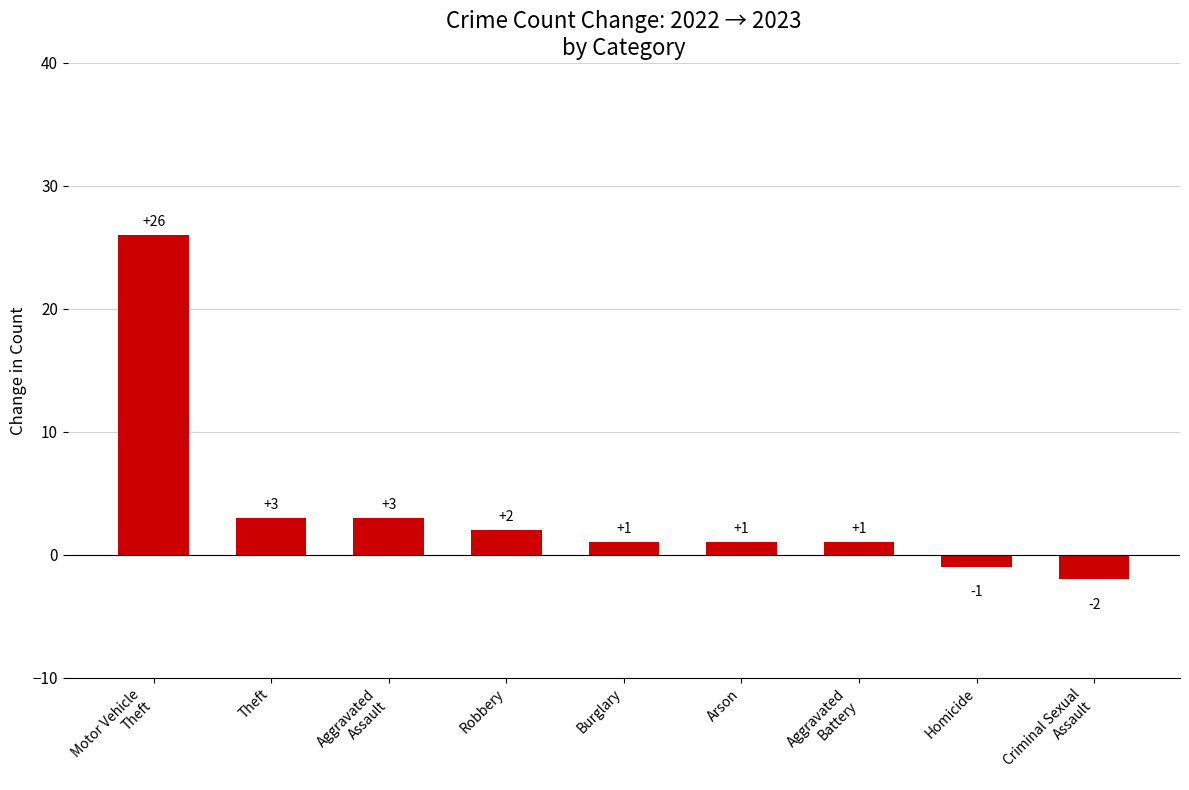

Between Theft and Aggravated
Battery, which is larger?

Theft